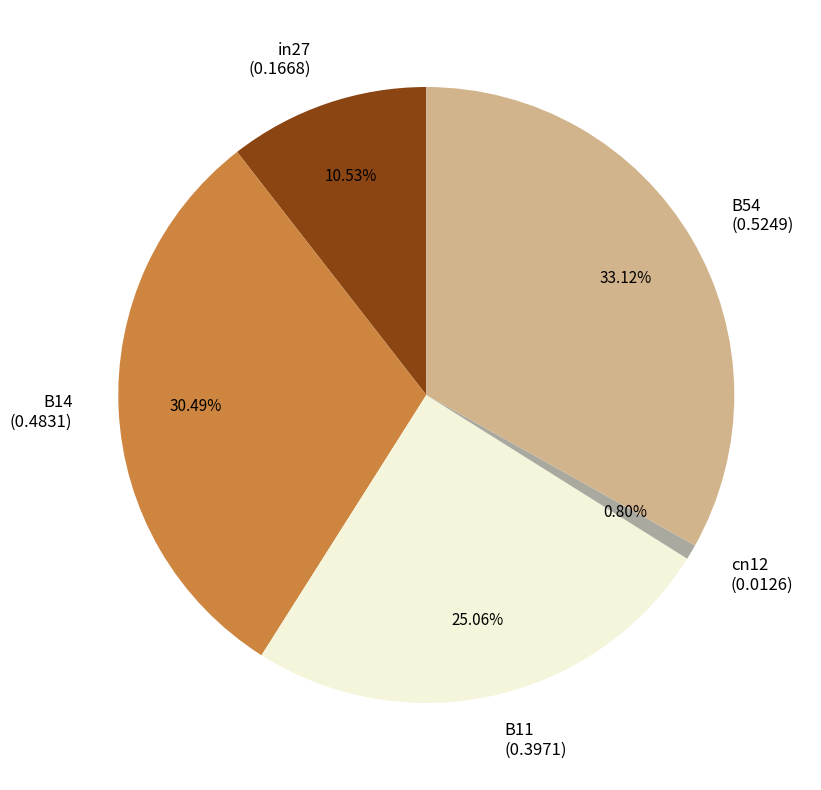

True or false: B14 accounts for 37% of the total.

False